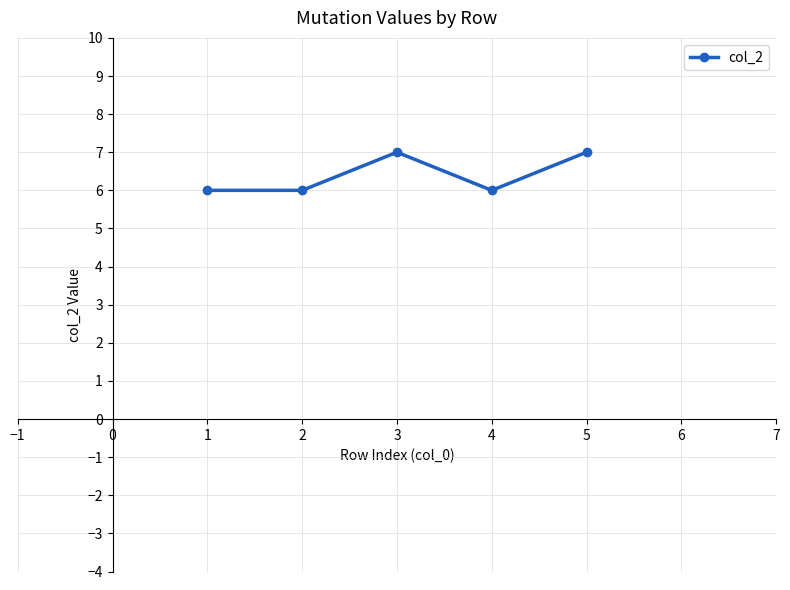

At which category does the data reach its first local peak?

3